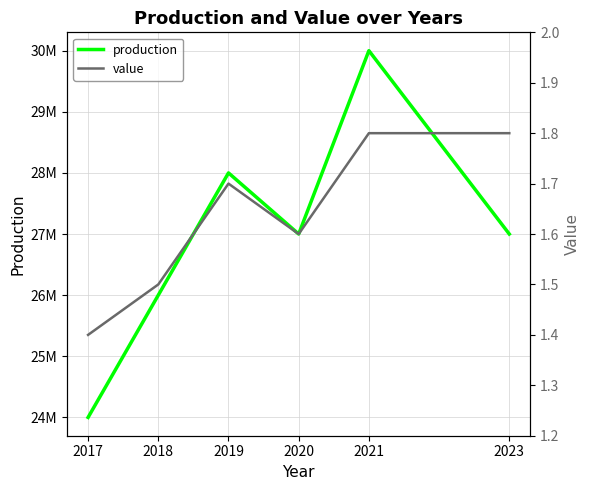

The production series shows 30000000.0 at 2021. True or false?

True